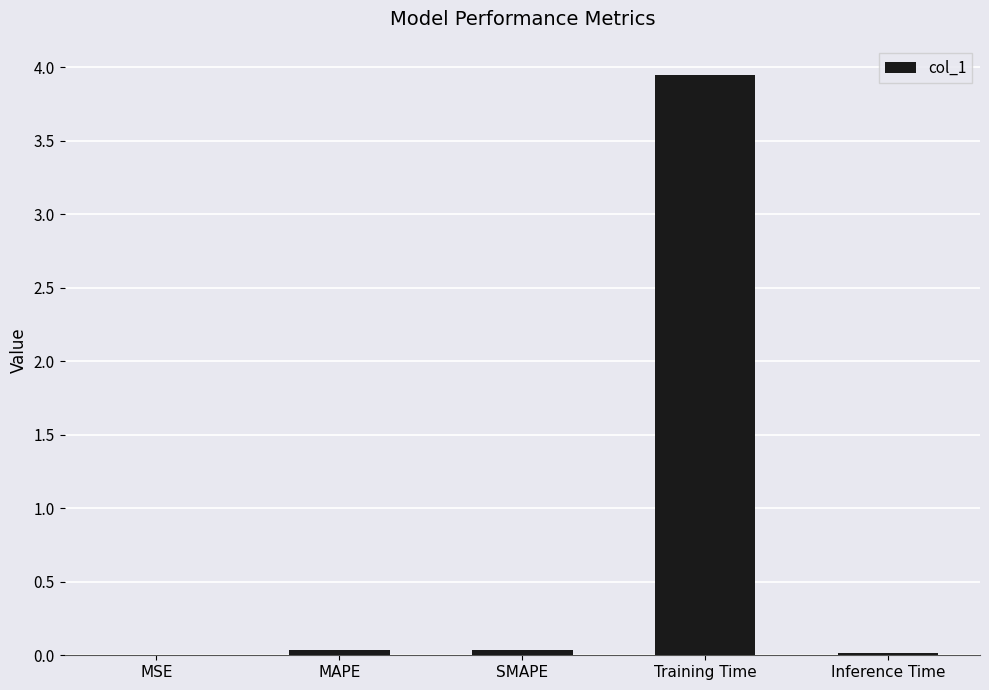

Are the bars horizontal?

No